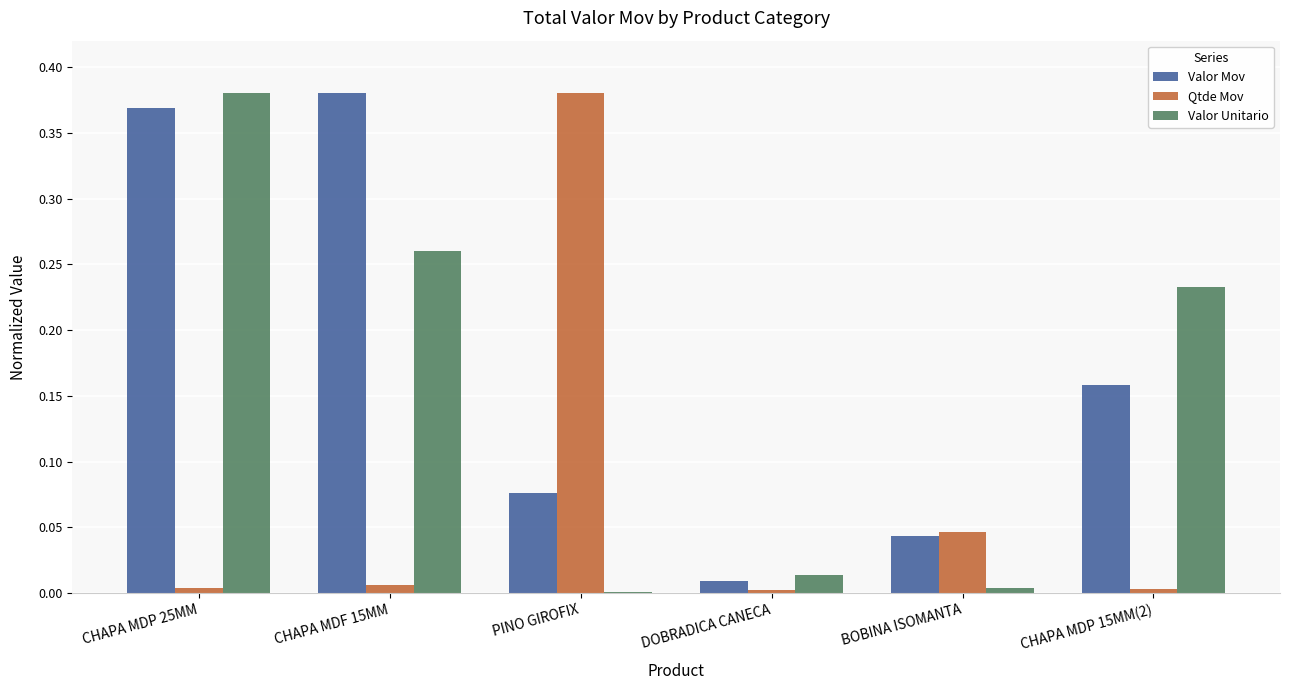

Which category has the highest value in the Valor Unitario series?

CHAPA MDP 25MM